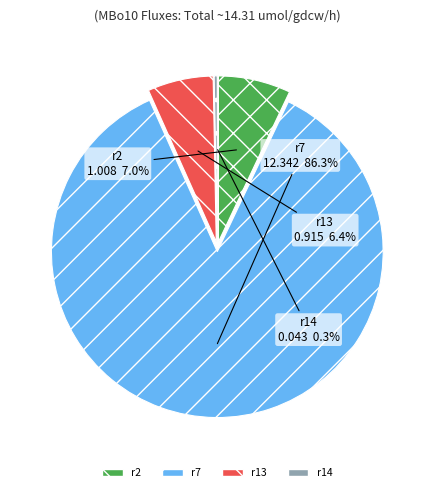

To the nearest percent, what is the difference between the r7 and r2 slice percentages?

79%